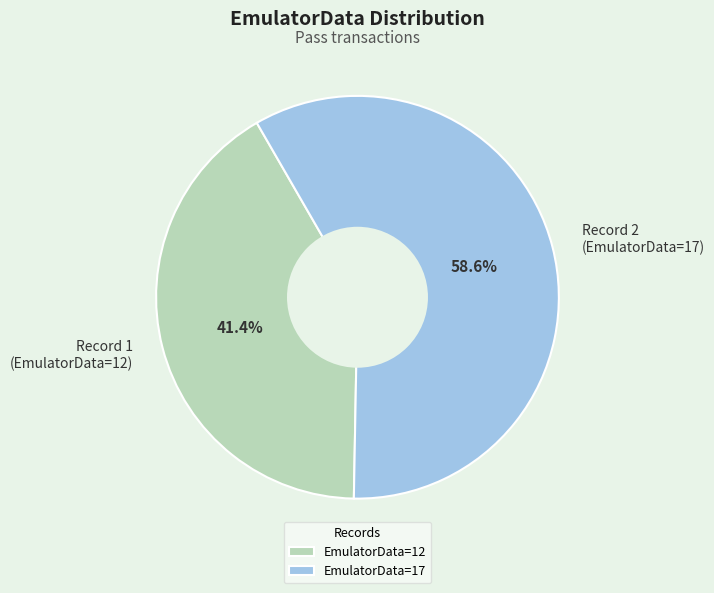

To the nearest percent, what is the difference between the largest and smallest slice percentages?

17%